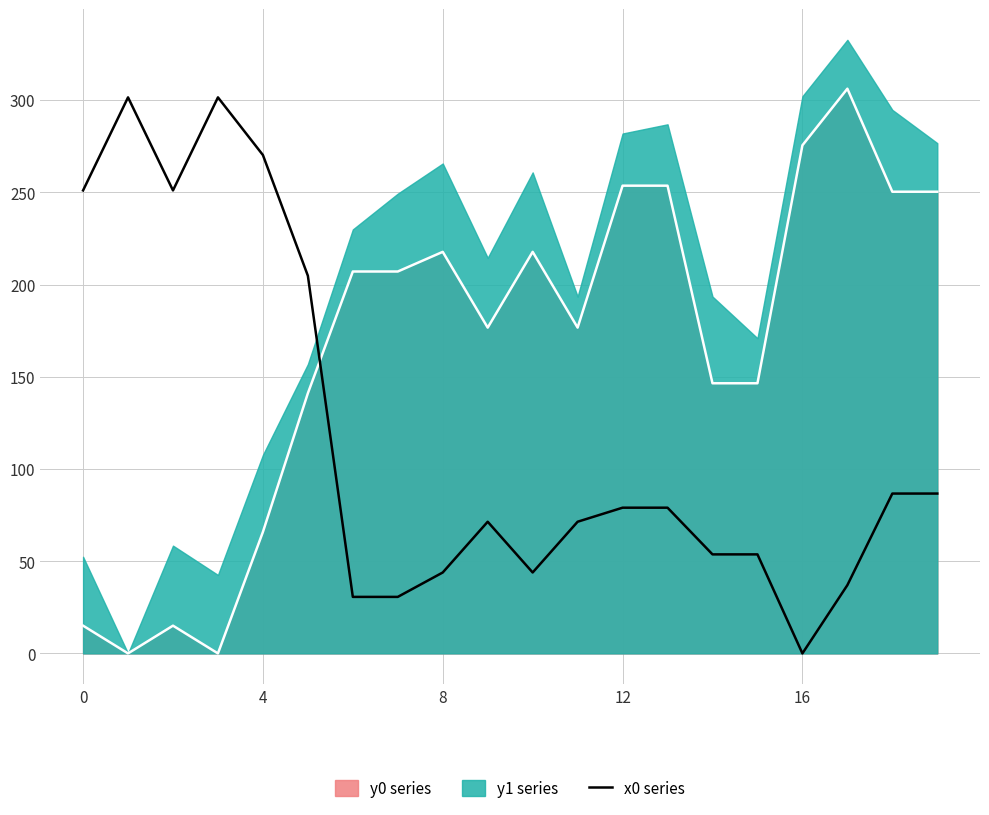

Reading left to right, transcribe all the data shown in this chart.

251.1	301.5	251.1	301.5	270.2	204.8	30.6	30.6	43.9	71.4	43.9	71.4	79.0	79.0	53.7	53.7	0.0	37.0	86.7	86.7